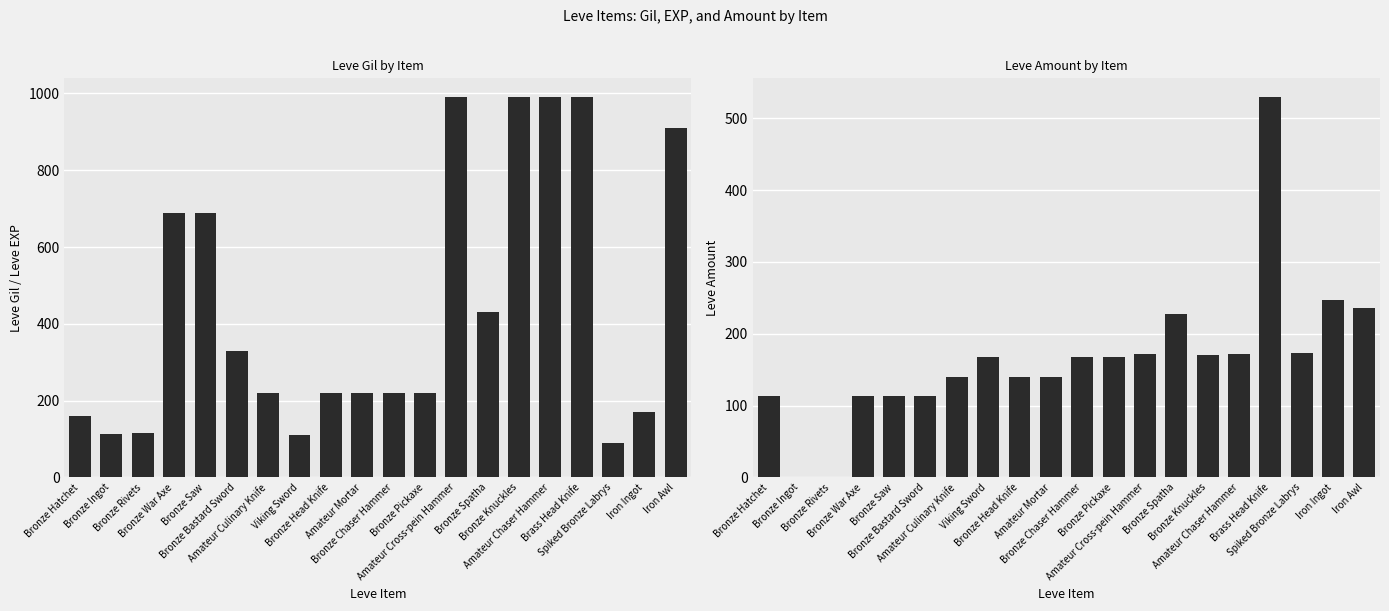

What is the total value across all series at Viking Sword?

278